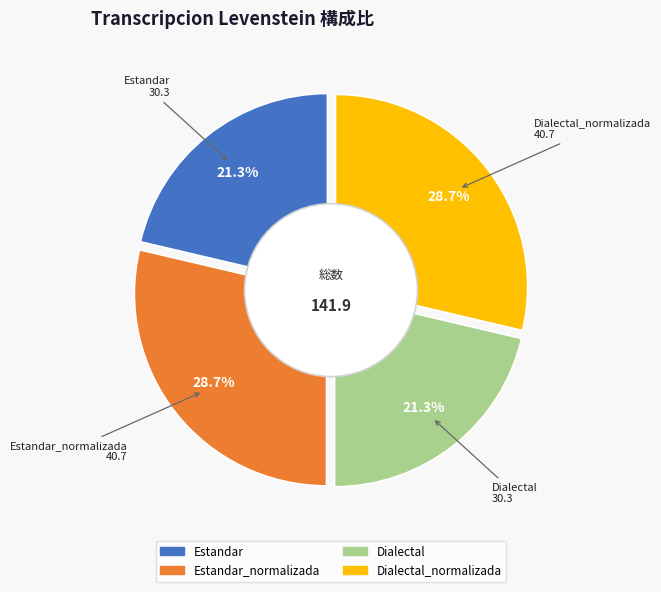

Do Estandar_normalizada and Dialectal together represent more than half of the pie?

No